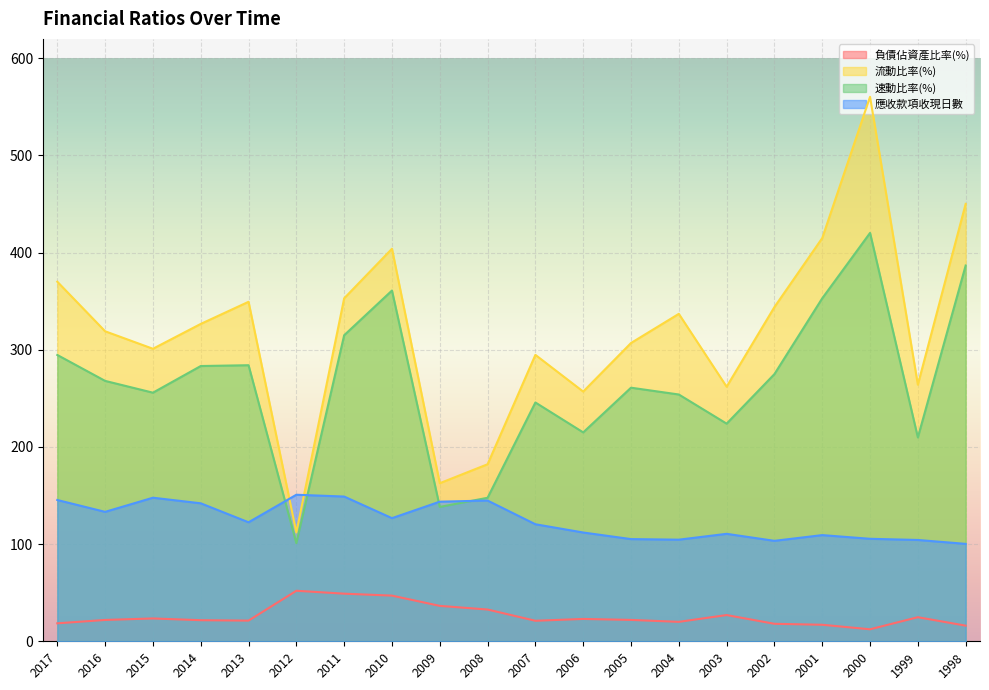

The 流動比率(%) series shows 307.0 at 2005. True or false?

True